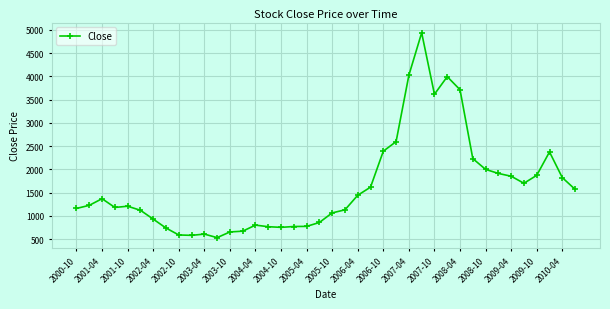

What is the maximum value shown in the chart?

4935.6